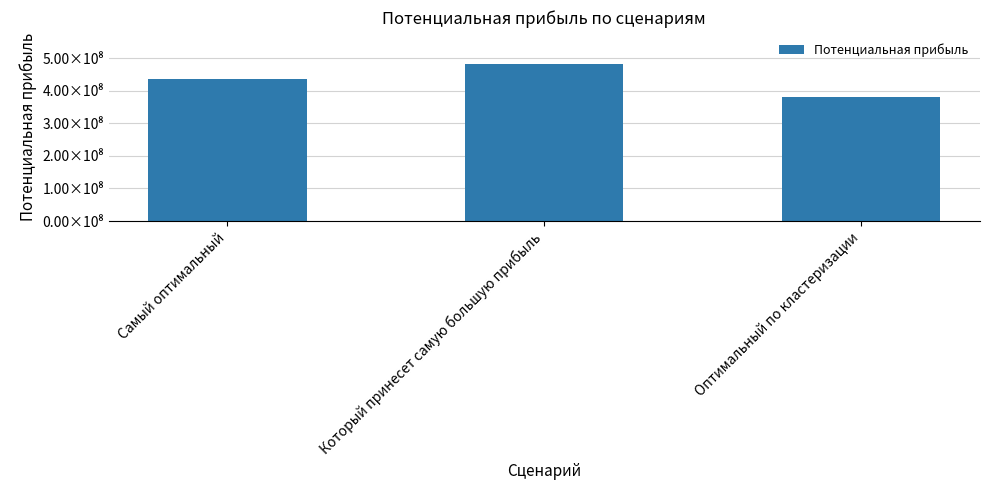

What is the label of the 2nd bar from the right?

Который принесет самую большую прибыль